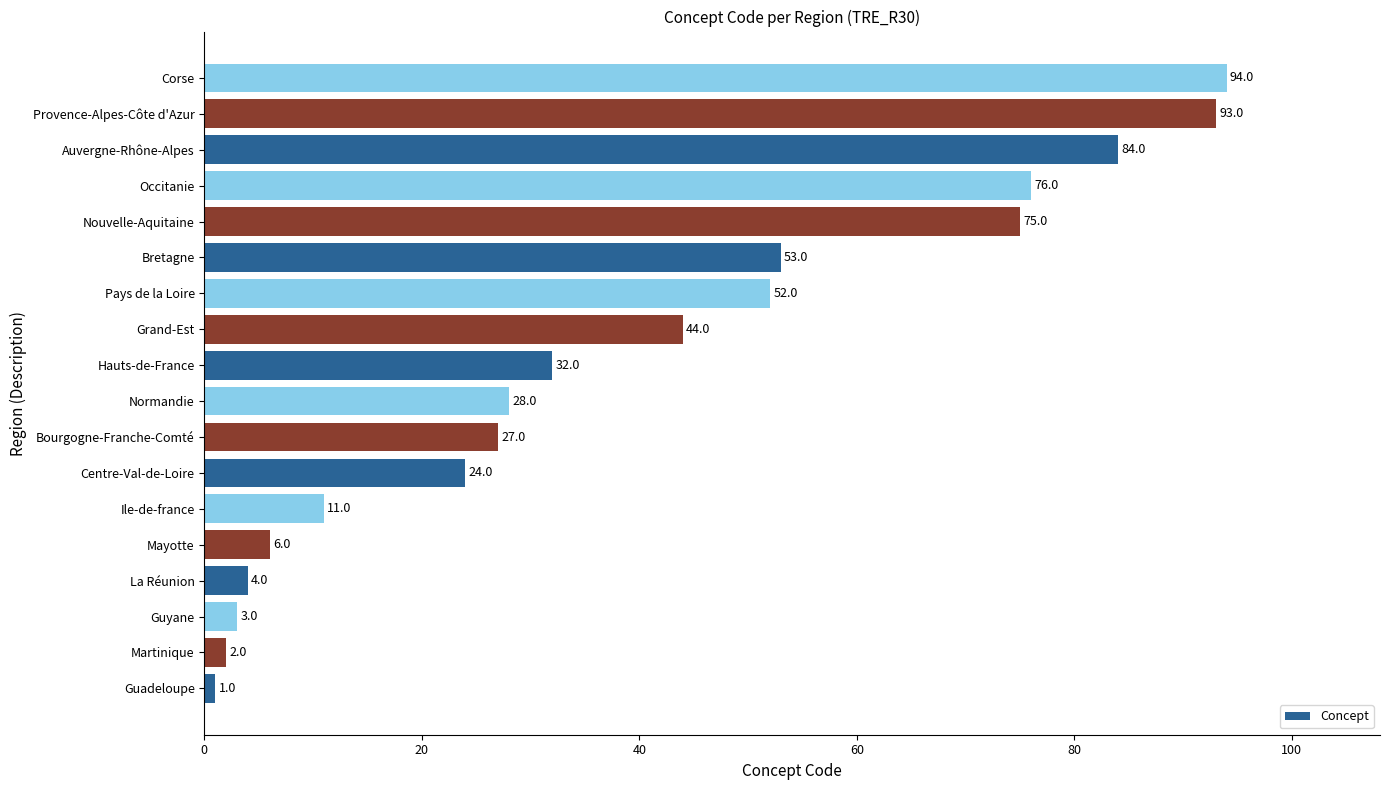

Where is the data nearest to the value 47?

Grand-Est